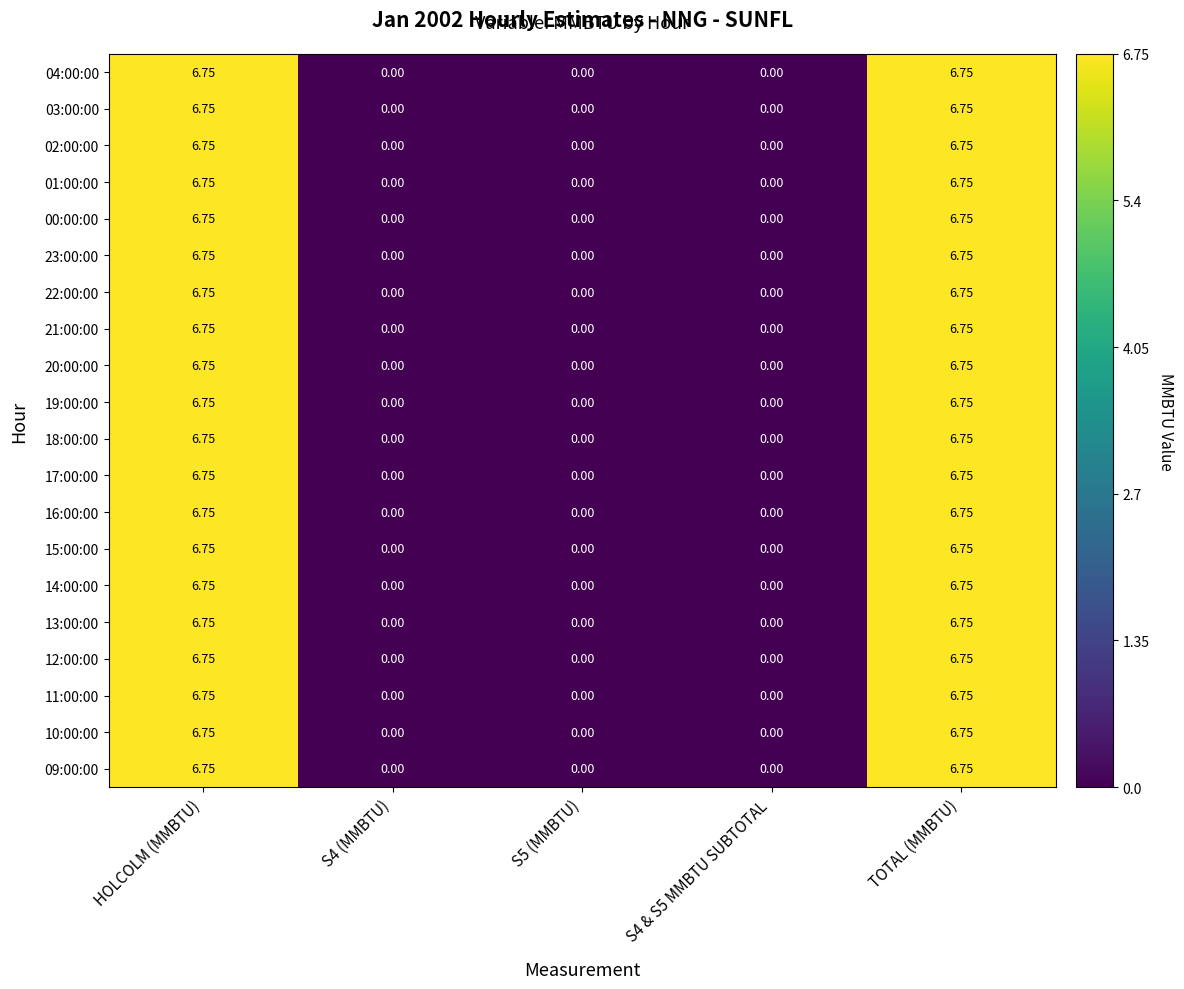

Is the value of 23:00:00 at S5 (MMBTU) greater than the value of 21:00:00 at HOLCOLM (MMBTU)?

No